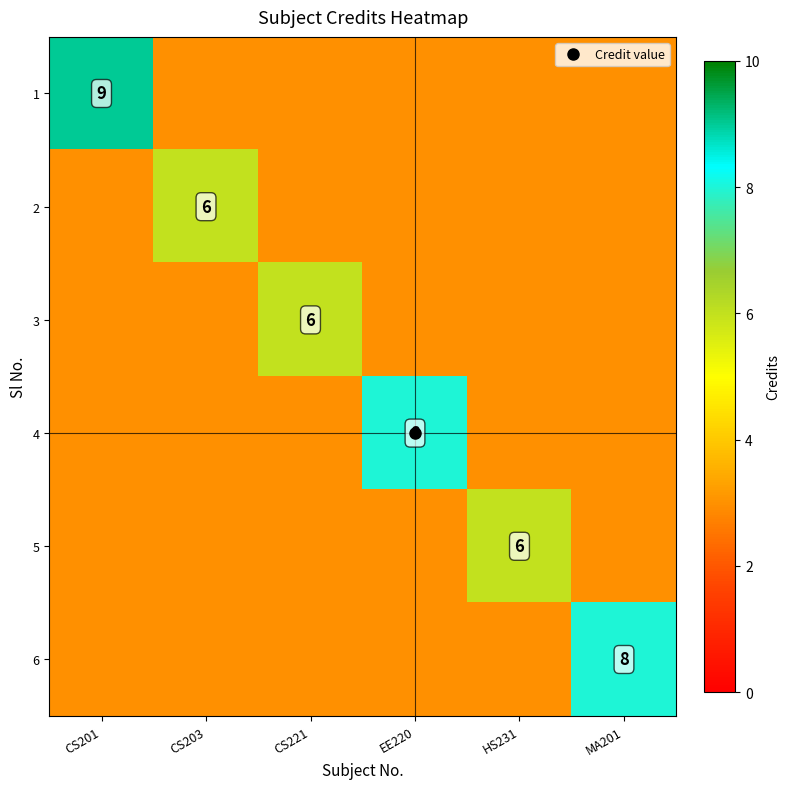

Count the number of data series in this chart.

6